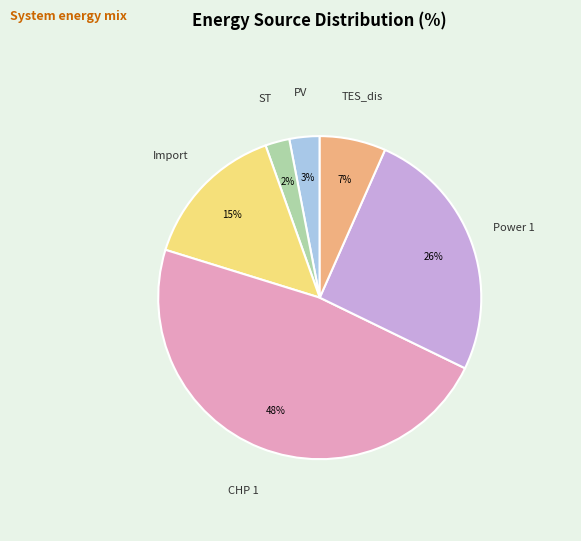

To the nearest percent, what is the average slice percentage?

17%